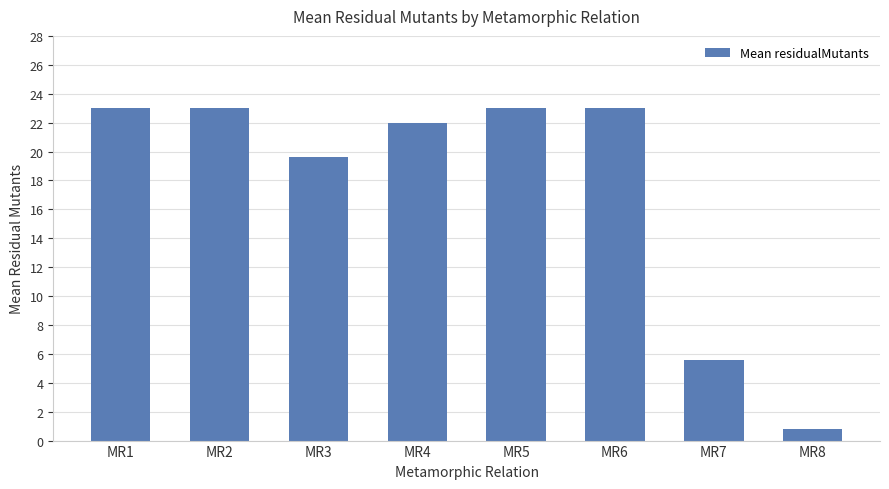

What is the value of the 6th bar from the left?

23.0